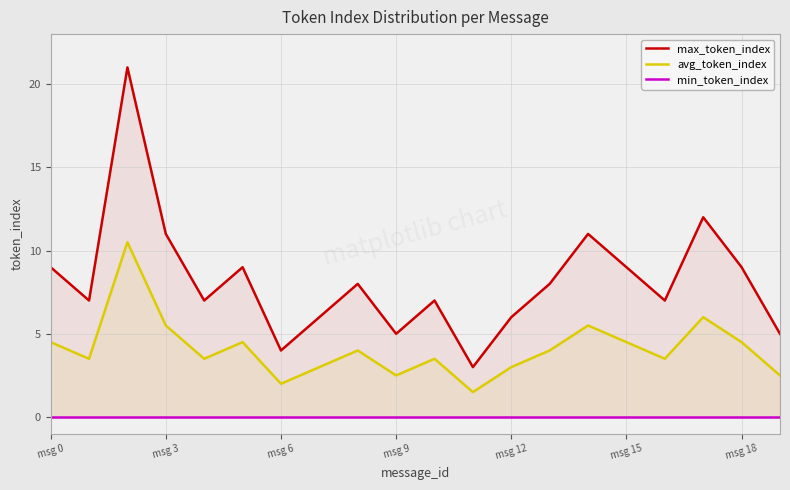

How many values in the avg_token_index series are below 4?

10